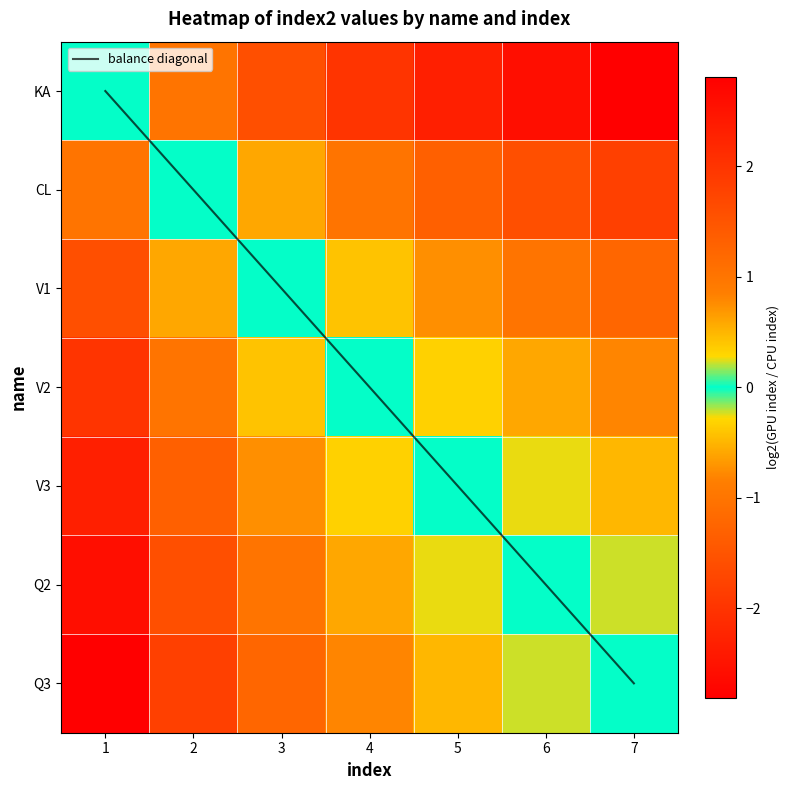

Between 2 and 6, which is larger?

6